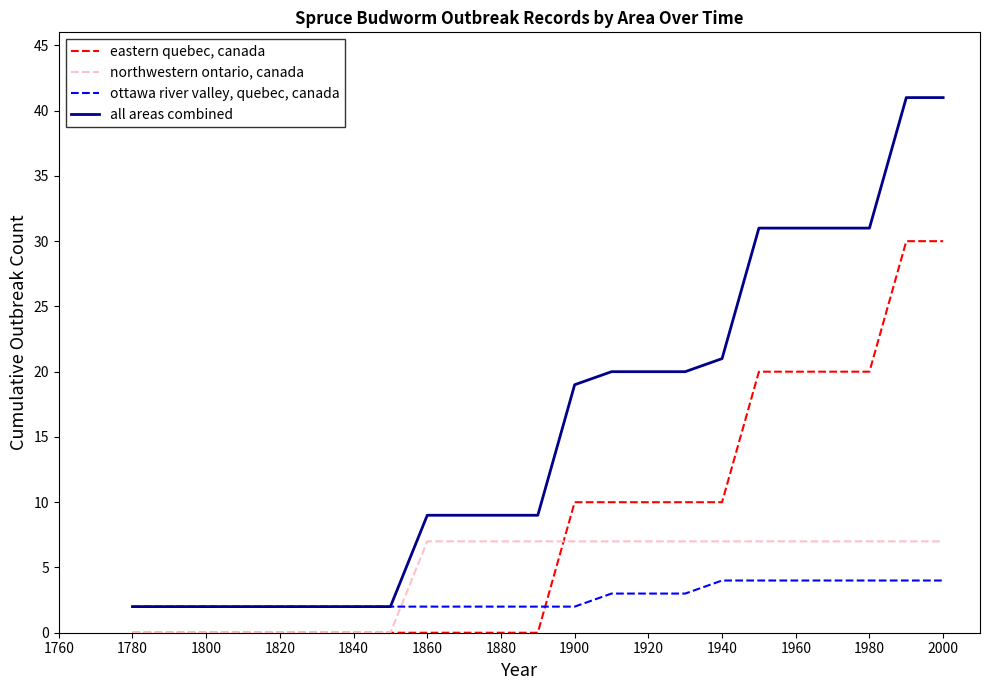

True or false: northwestern ontario, canada and all areas combined cross at least once.

False